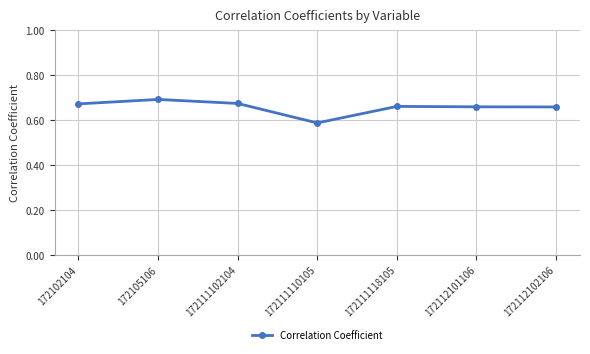

True or false: there are more than 2 points higher than both neighbors.

False